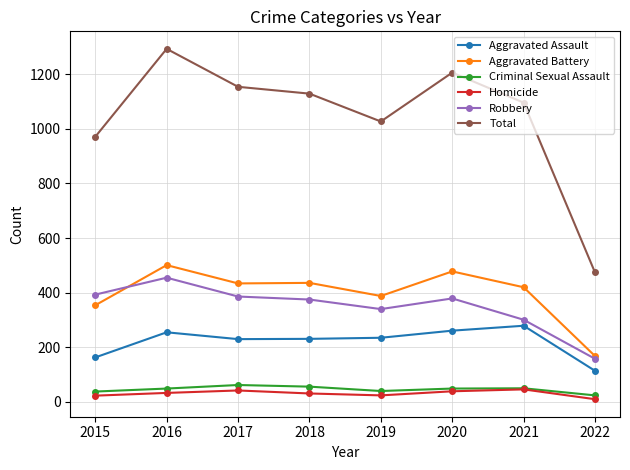

True or false: Total has more than 1 points higher than both neighbors.

True